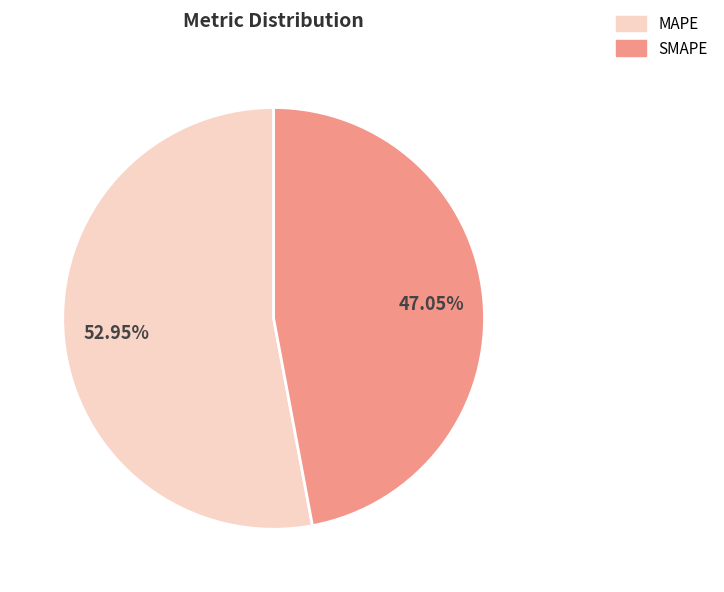

To the nearest percent, what percentage of the pie is MAPE?

53%